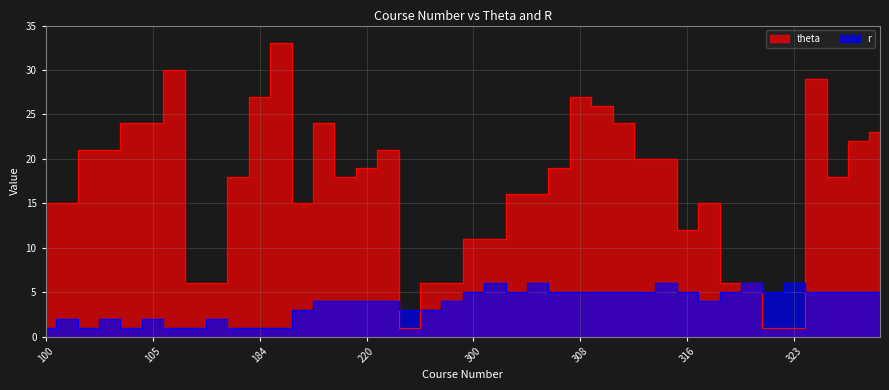

What are all the series names shown in the legend?

theta, r